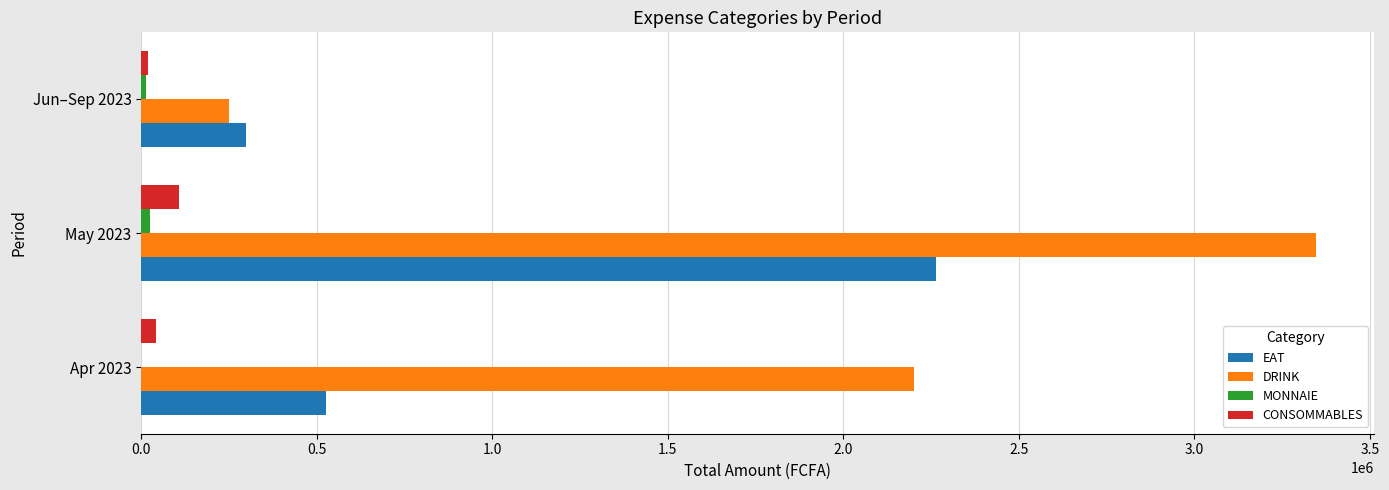

What is the sum of all DRINK values?

5796610